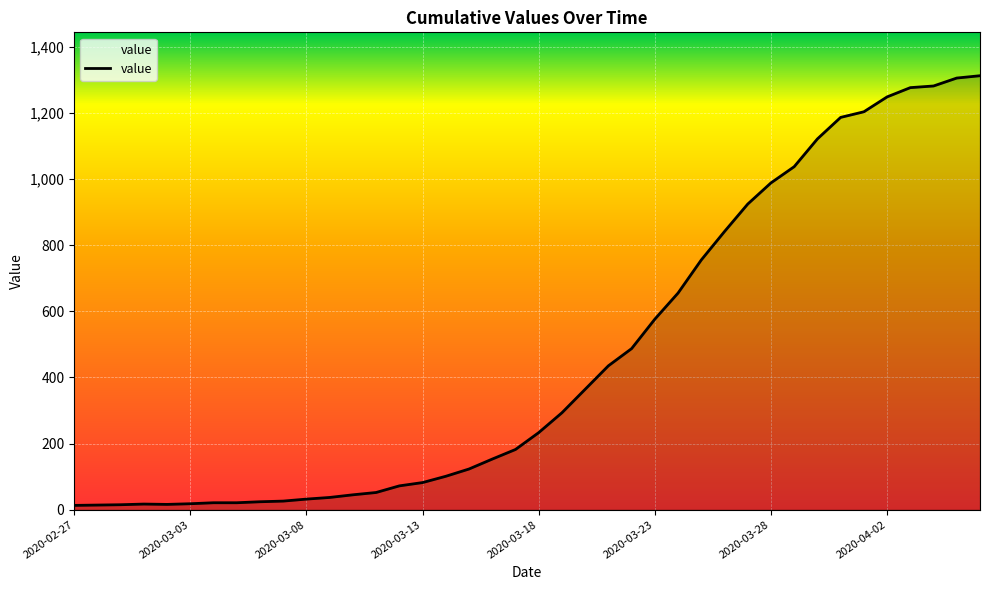

What is the greatest value displayed?

1312